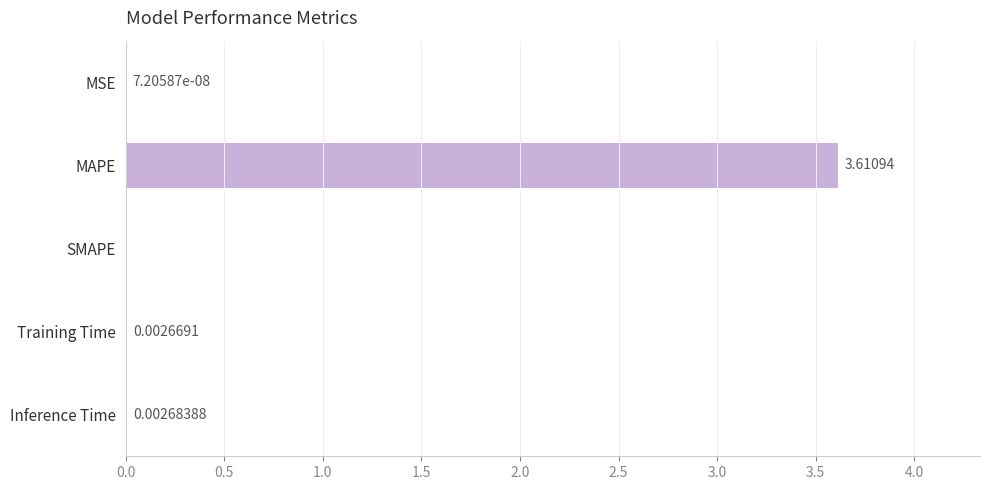

What is the sum of all values?

3.6